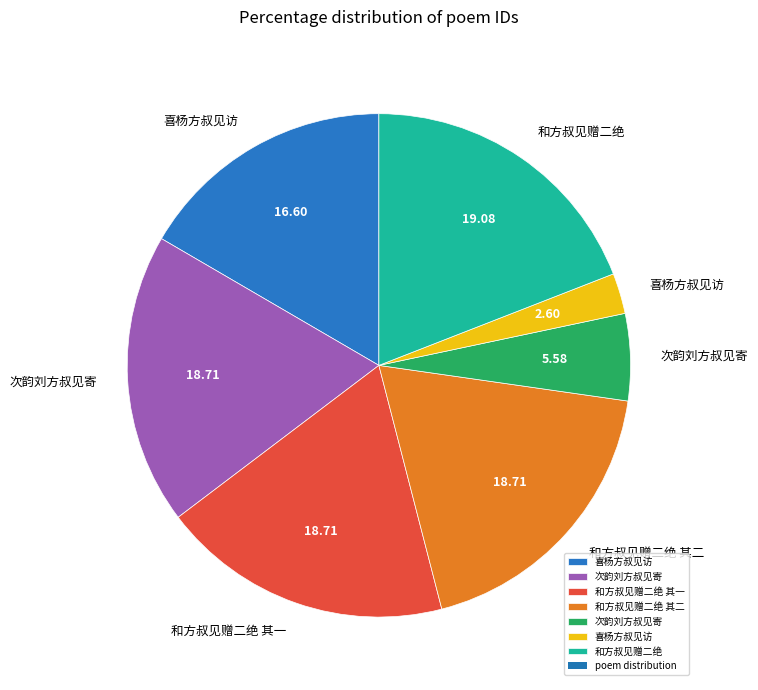

Is there any slice that represents more than half of the pie?

No